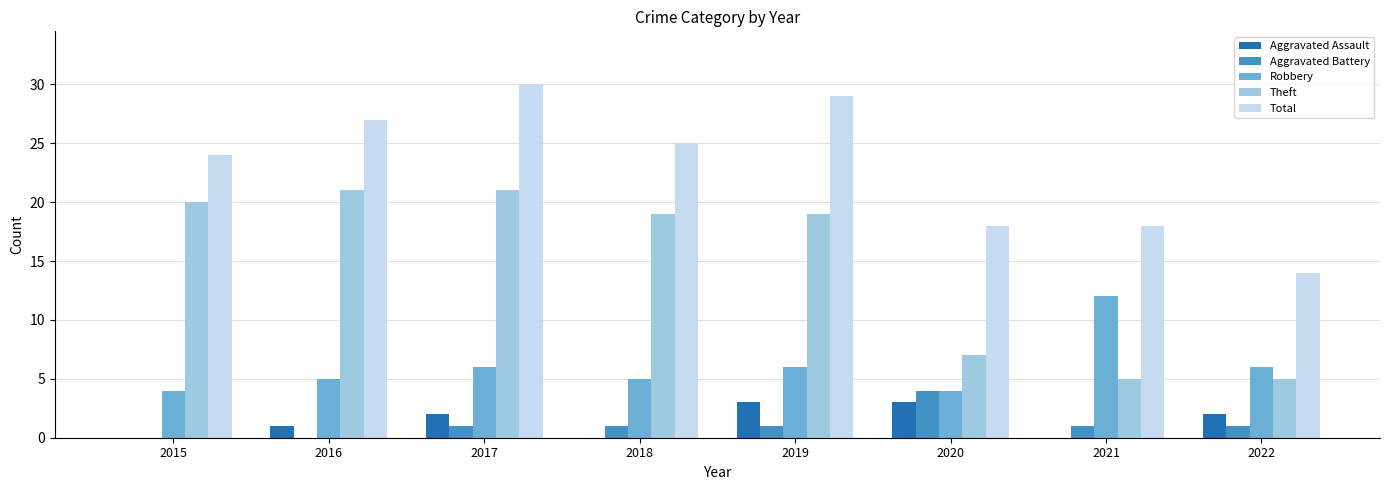

How many series are shown in this chart?

5